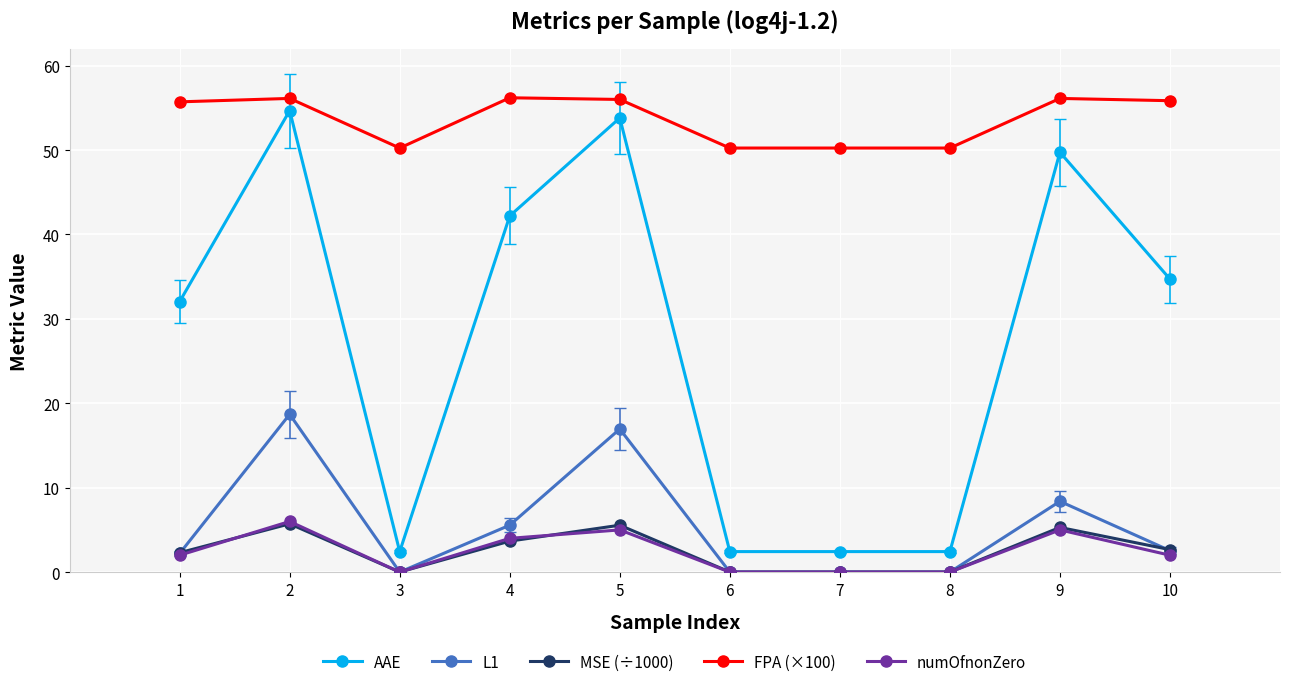

True or false: AAE and L1 cross at least once.

False